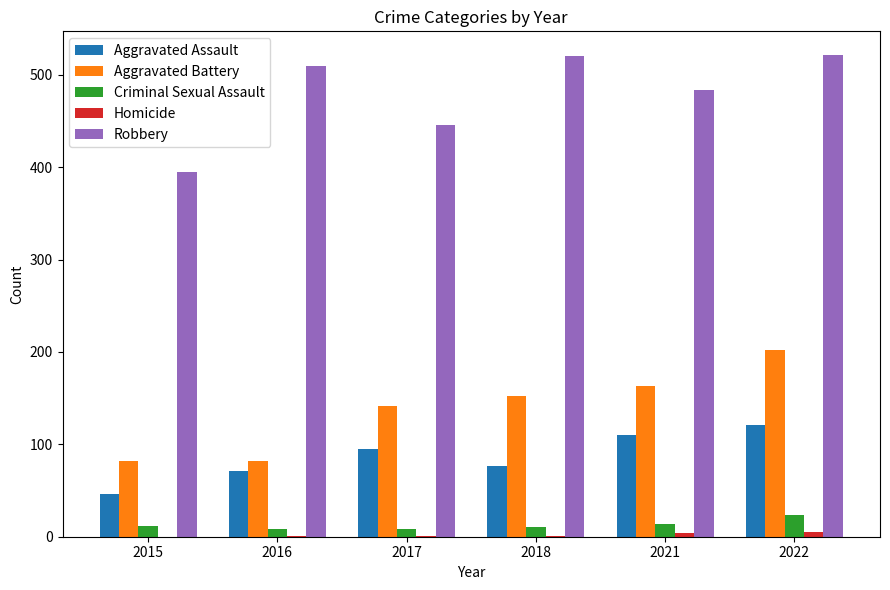

Is the value of Aggravated Battery at 2018 greater than the value of Aggravated Assault at 2018?

Yes